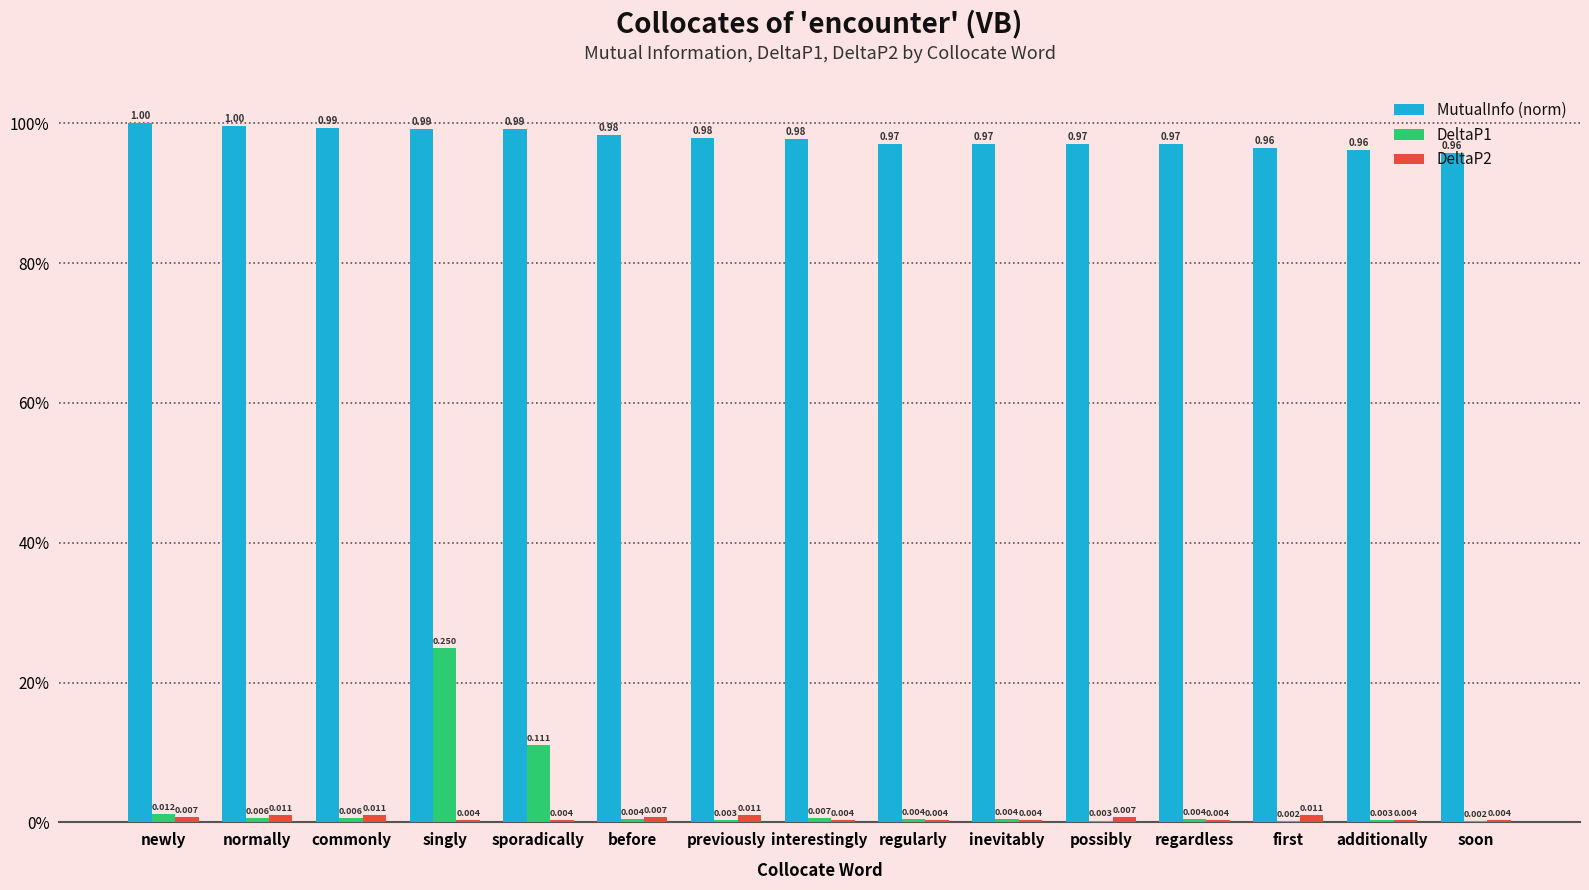

Which category has the highest value in the DeltaP2 series?

normally